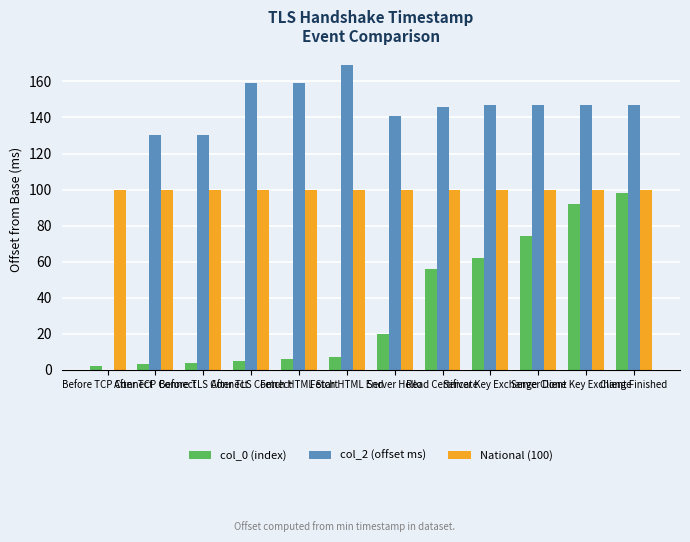

Which series has the largest total across all categories?

col_2 (offset ms)